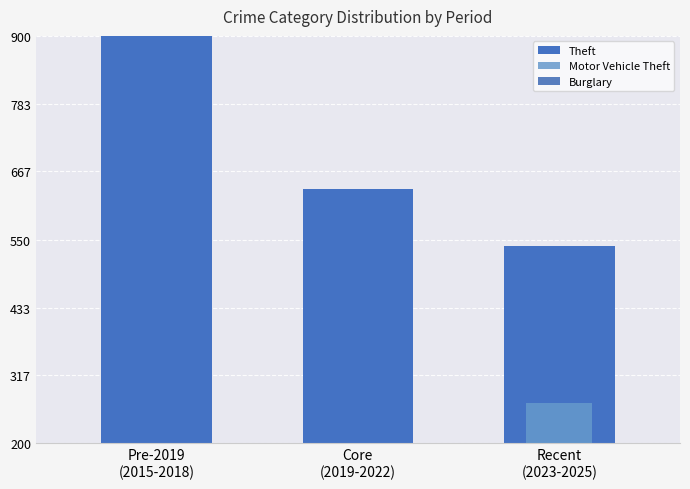

List the labels in order of Theft value, smallest first.

Recent
(2023-2025), Core
(2019-2022), Pre-2019
(2015-2018)